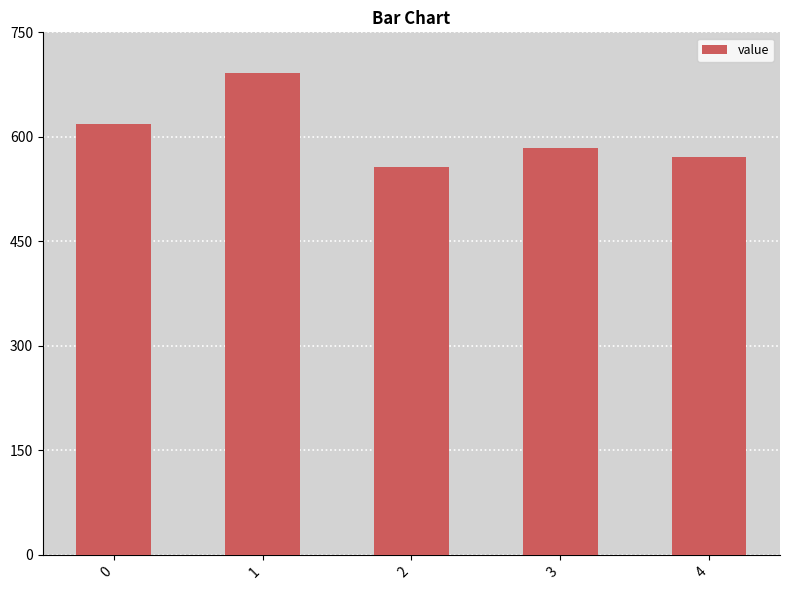

What is the ratio of the value at 4 to the value at 3?

1.0